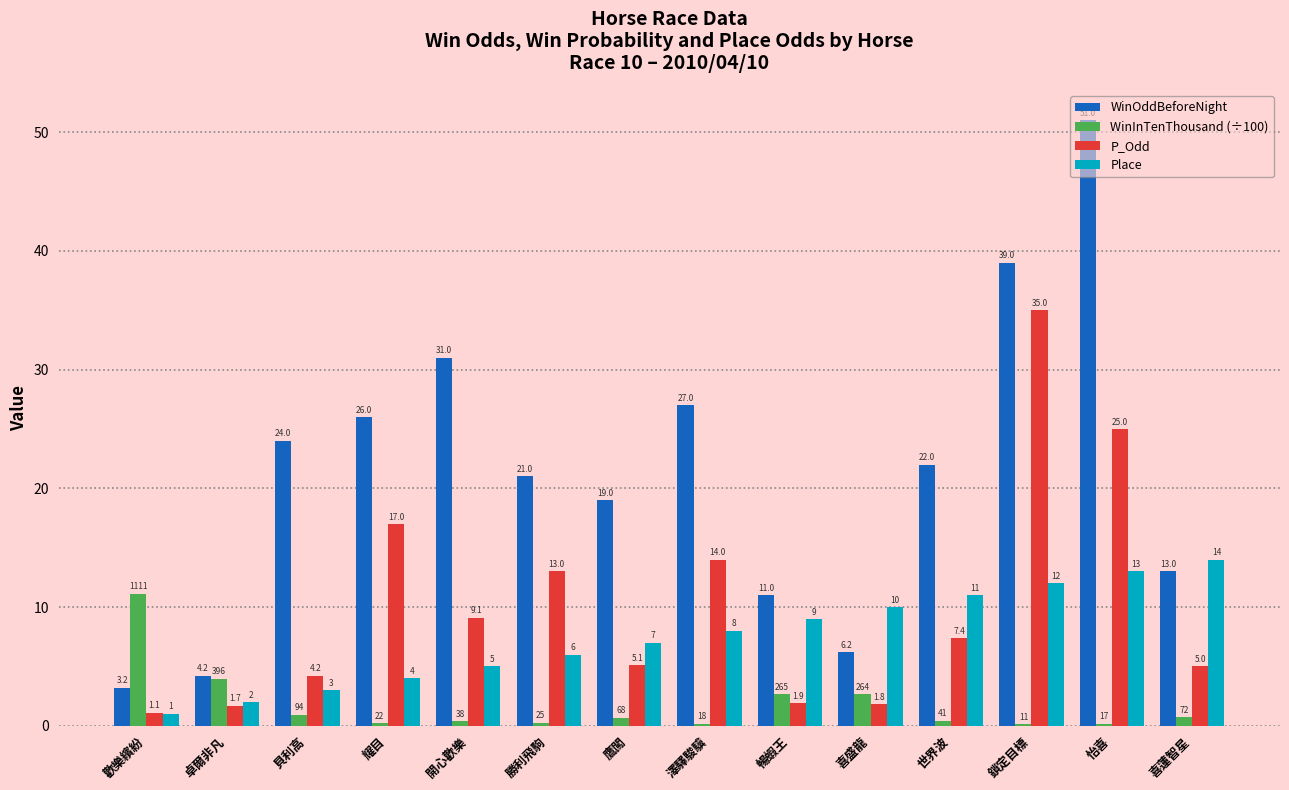

What is the highest value of the Place series?

14.0